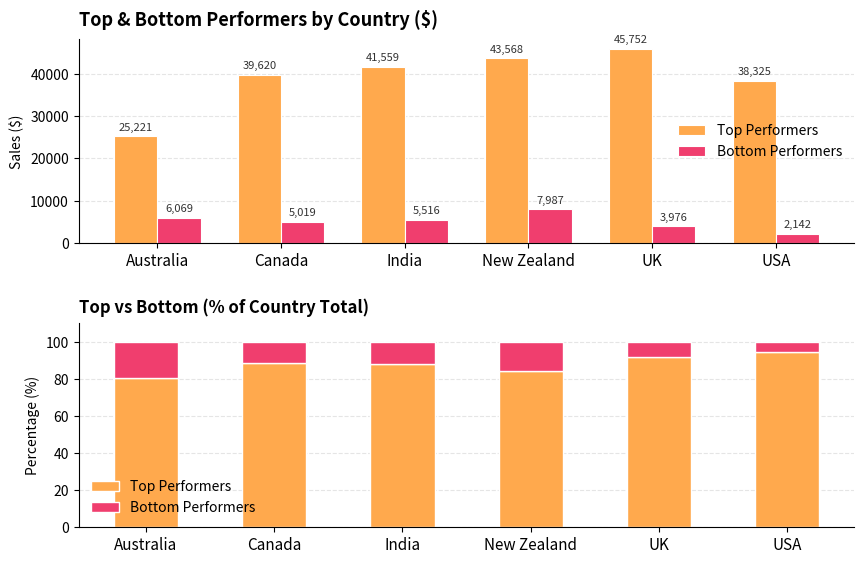

Reading right to left, transcribe all the data shown in this chart.

Top Performers: USA=94.7	UK=92.0	New Zealand=84.5	India=88.3	Canada=88.8	Australia=80.6
Bottom Performers: USA=5.3	UK=8.0	New Zealand=15.5	India=11.7	Canada=11.2	Australia=19.4